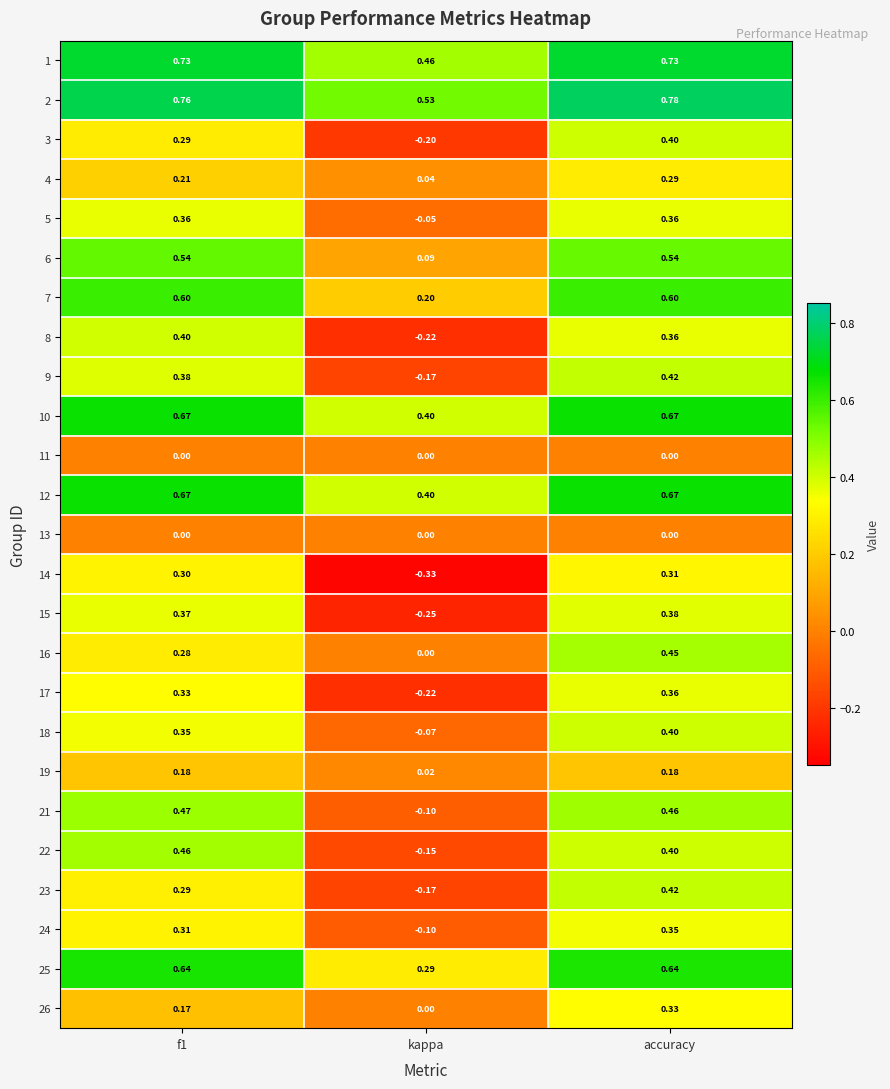

How many distinct data groups are displayed?

25